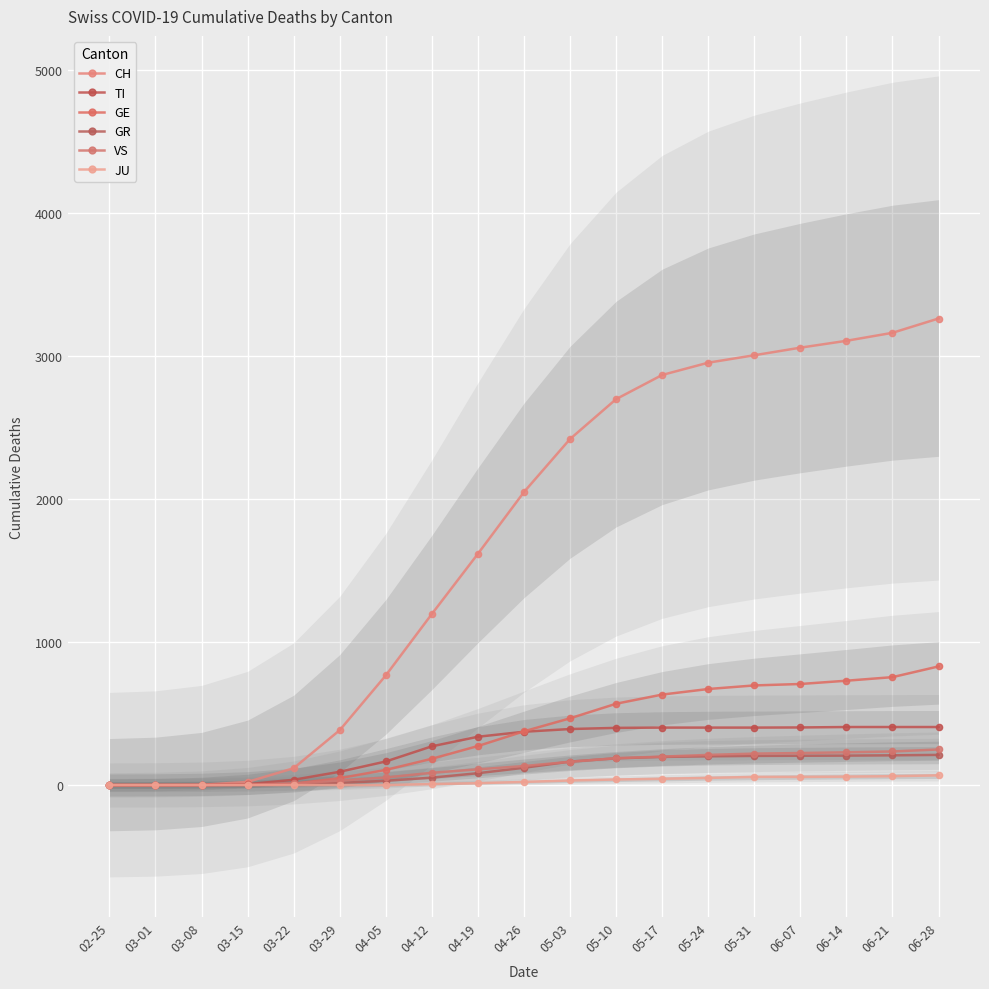

What is the average value of the GE series?

372